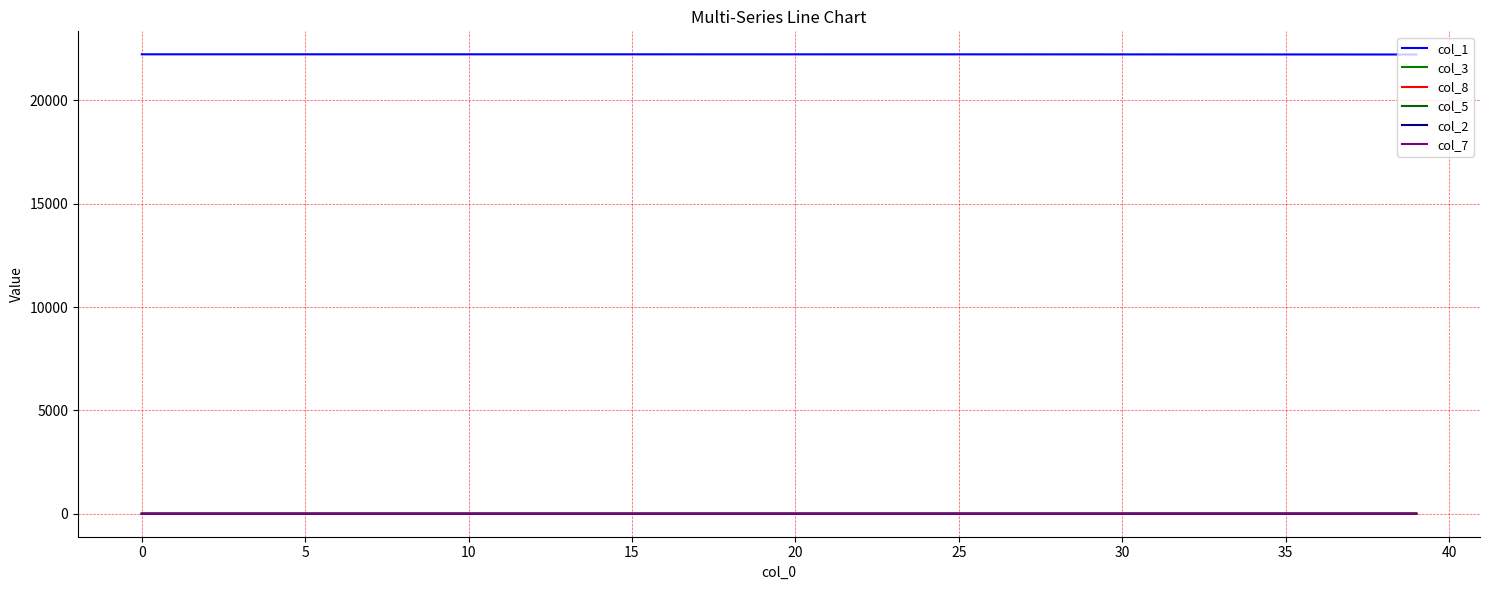

Does the chart have visible grid lines?

Yes